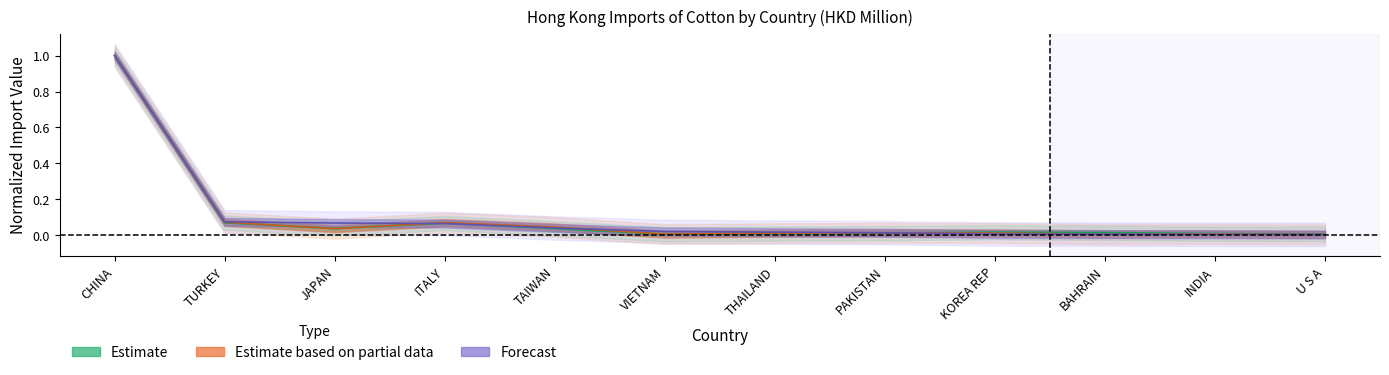

Does the chart display data point markers on the line(s)?

No